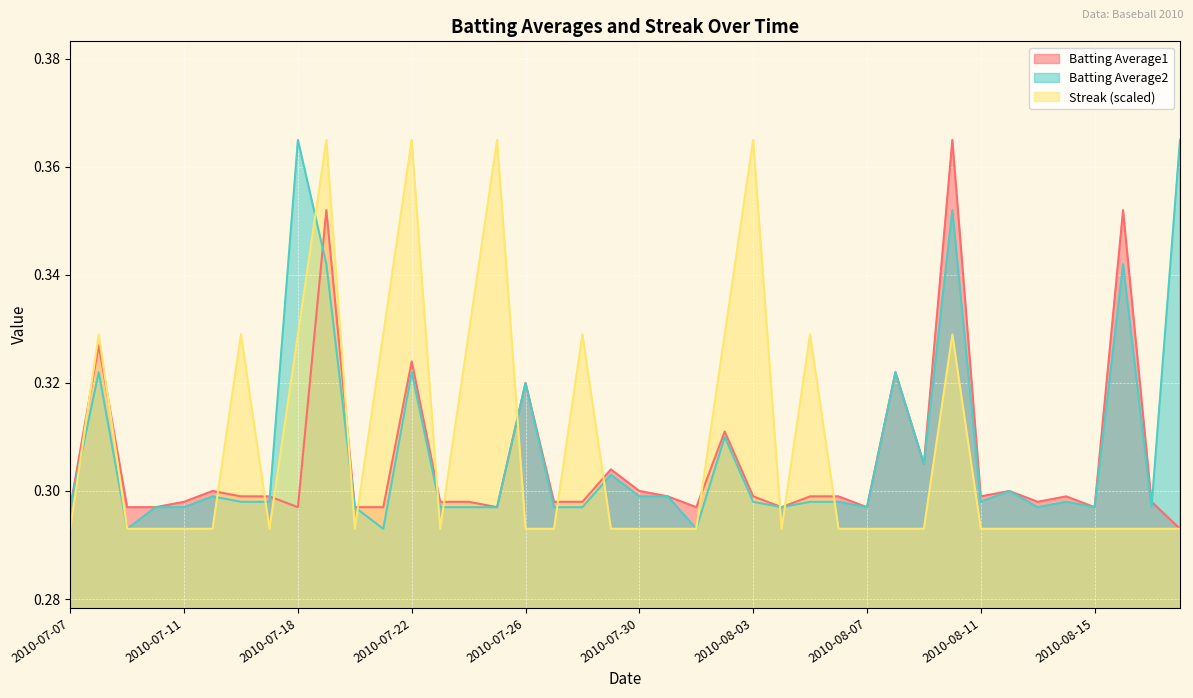

Which series has the largest total across all categories?

Streak